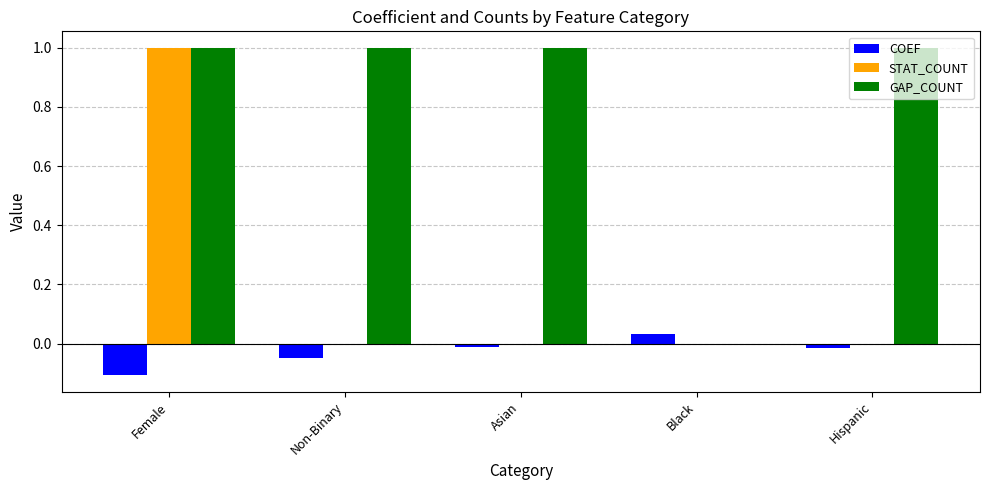

What are all the series names shown in the legend?

COEF, STAT_COUNT, GAP_COUNT